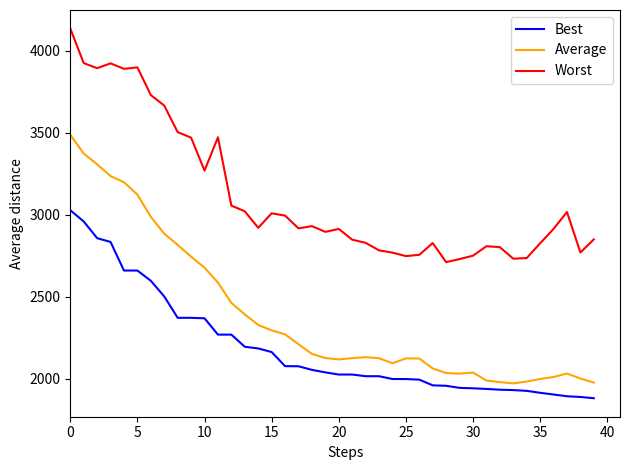

What is the average value of the Worst series?

3115.6